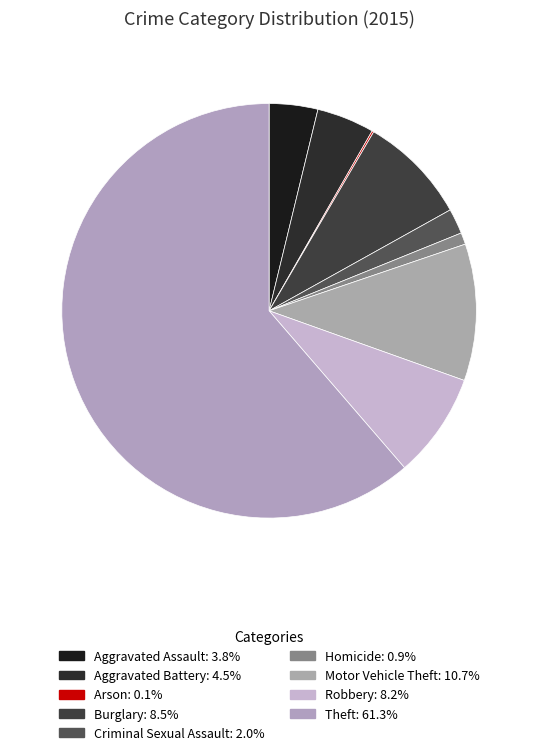

What is the ratio of the value at Criminal Sexual Assault to the value at Burglary?

0.2